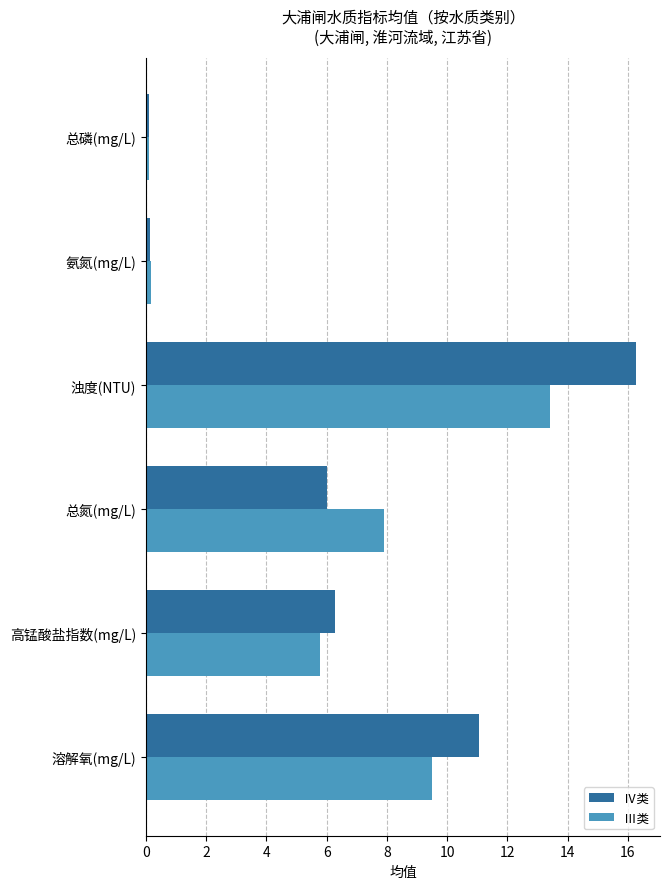

List the series in order of their peak value, lowest first.

Ⅲ类, Ⅳ类